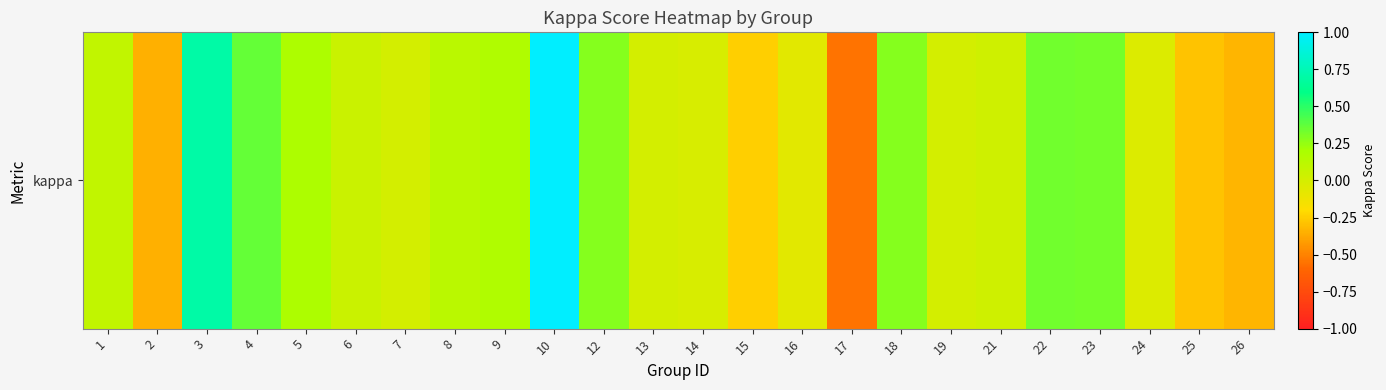

Reading right to left, transcribe all the data shown in this chart.

-0.3	-0.3	-0.0	0.3	0.3	0.0	0.0	0.3	-0.5	-0.1	-0.2	-0.0	0.0	0.3	1.0	0.2	0.1	0.0	0.1	0.2	0.4	0.7	-0.4	0.1